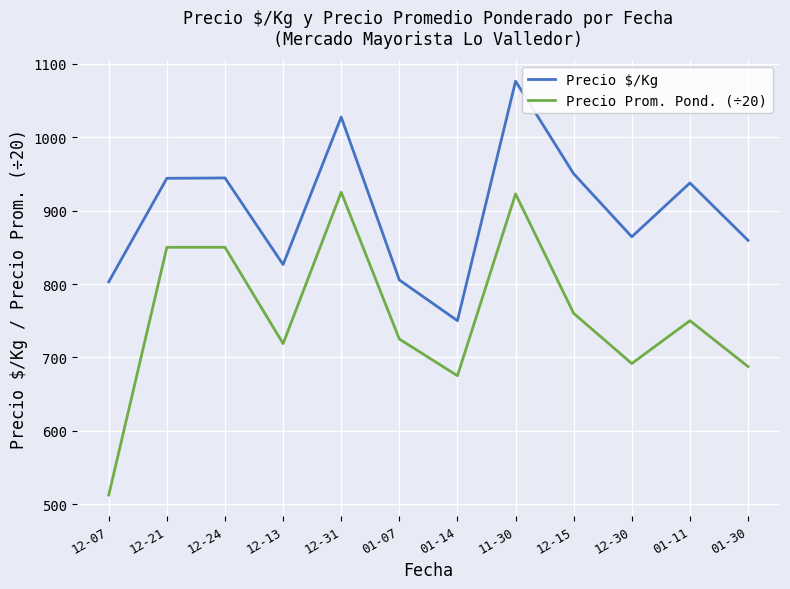

How many values in the Precio $/Kg series are below 937?

6